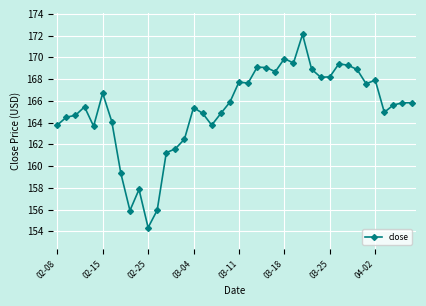

What is the value of the 19th point from the left?

164.8